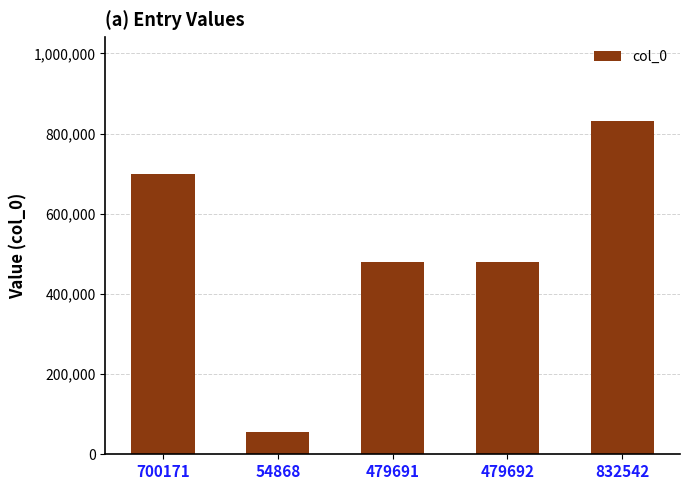

True or false: the data shows 479691 at 479691.

True